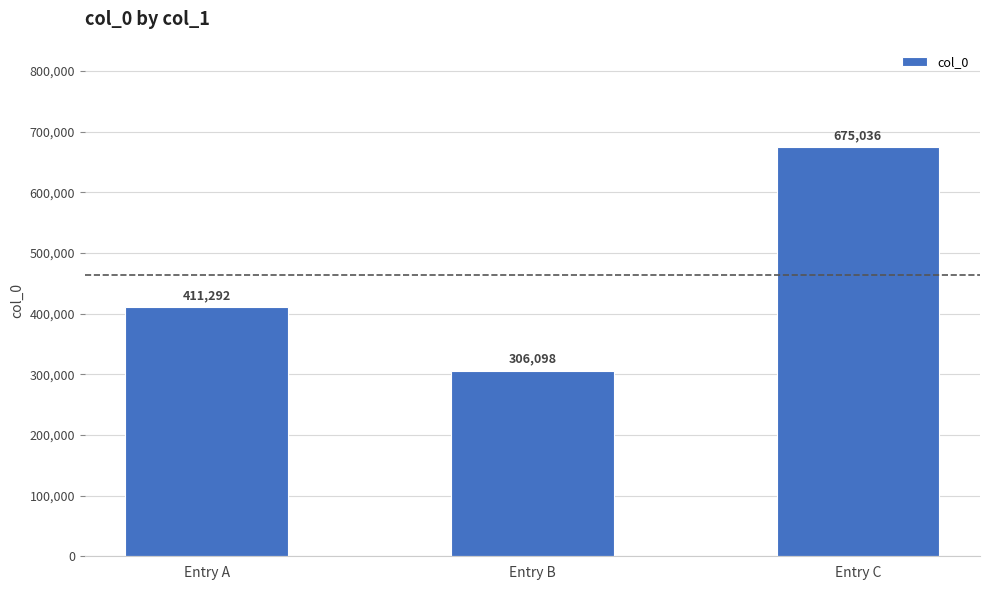

What is the minimum value shown in the chart?

306098